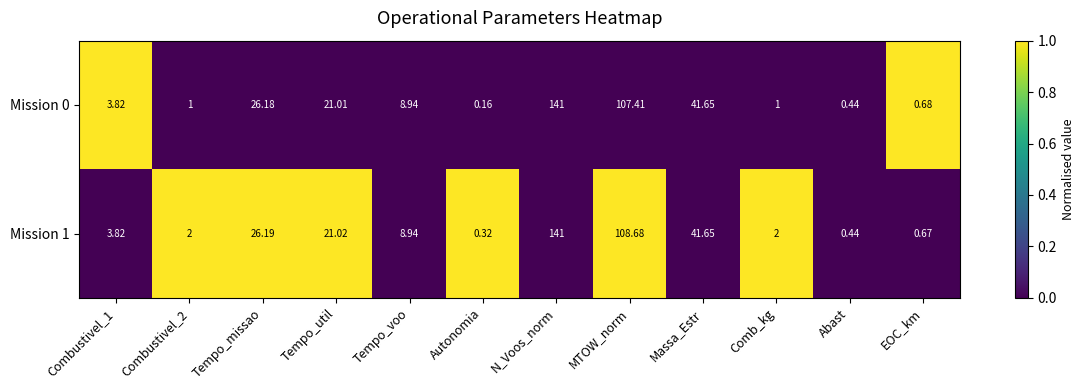

At how many categories does at least one series exceed 0?

12